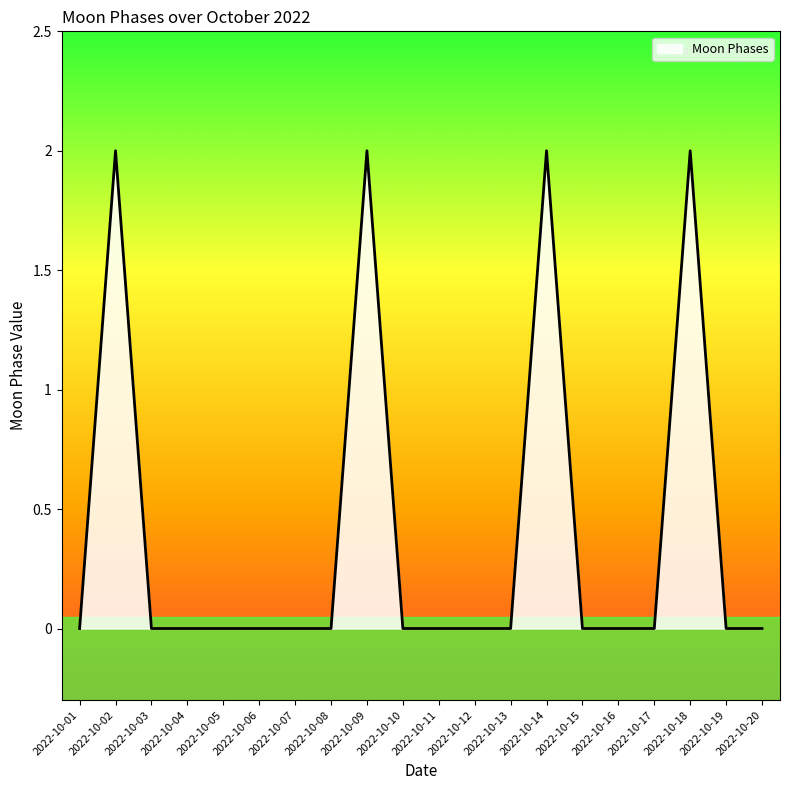

What is the difference between the maximum and minimum values?

2